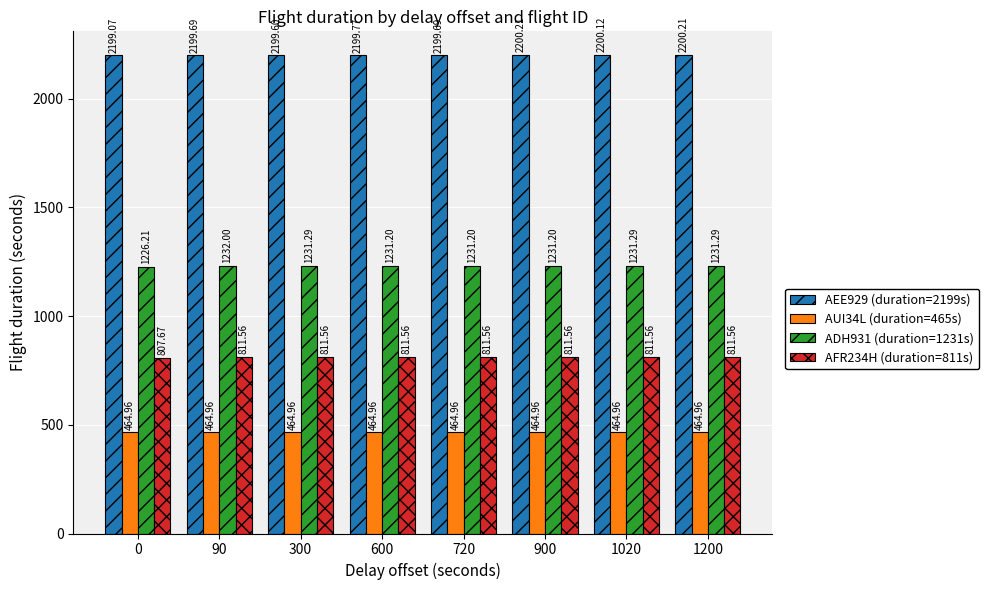

True or false: ADH931 (duration=1231s) has a value of 1784.7 at 720.

False